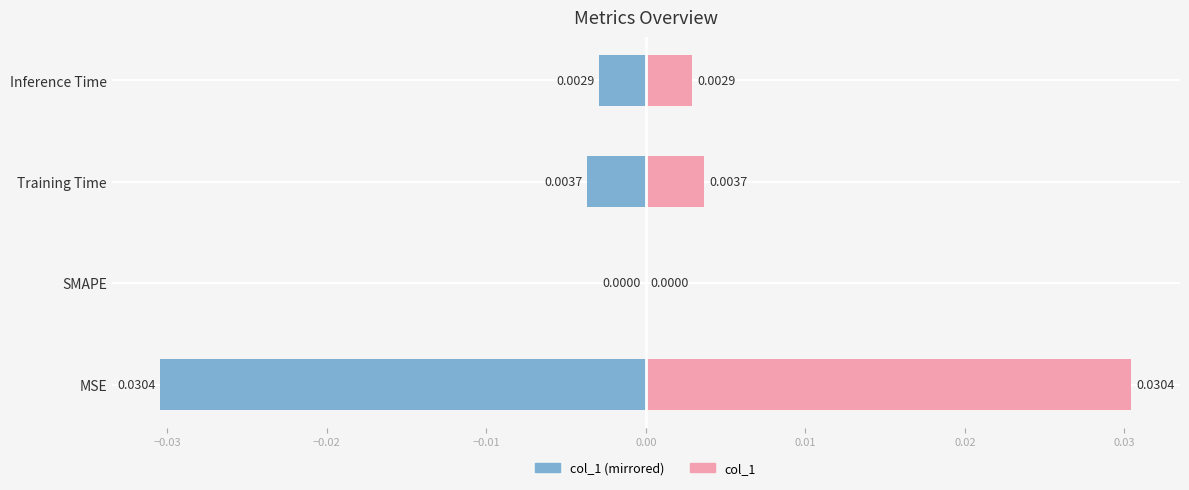

True or false: col_1 (mirrored) has a value of -0.0 at Inference Time.

True